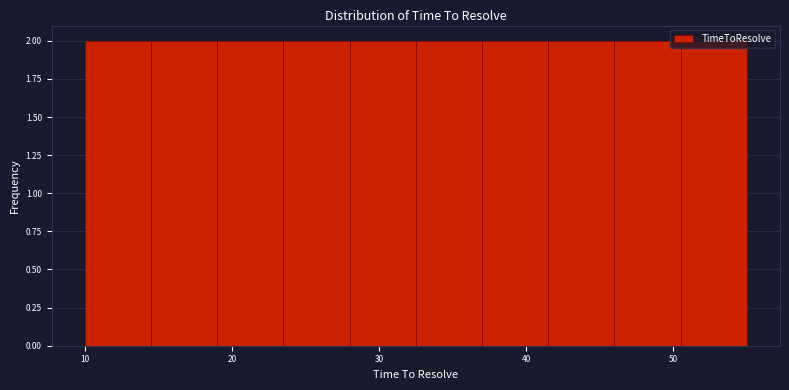

Reading left to right, transcribe this chart: for each bar, give the range it covers on the x-axis and its height. Neither the bar edges nor the heights are printed on the chart, so give them approximately, as read against the axes.

10.0 to 14.5: 2
14.5 to 19.0: 2
19.0 to 23.5: 2
23.5 to 28.0: 2
28.0 to 32.5: 2
32.5 to 37.0: 2
37.0 to 41.5: 2
41.5 to 46.0: 2
46.0 to 50.5: 2
50.5 to 55.0: 2